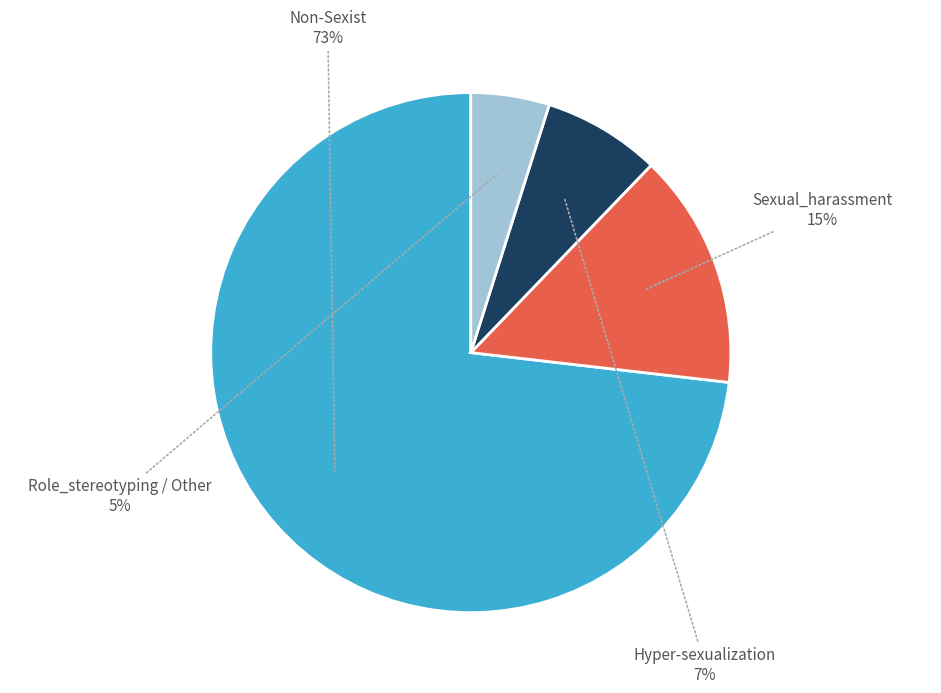

Is there a majority slice in this chart?

Yes